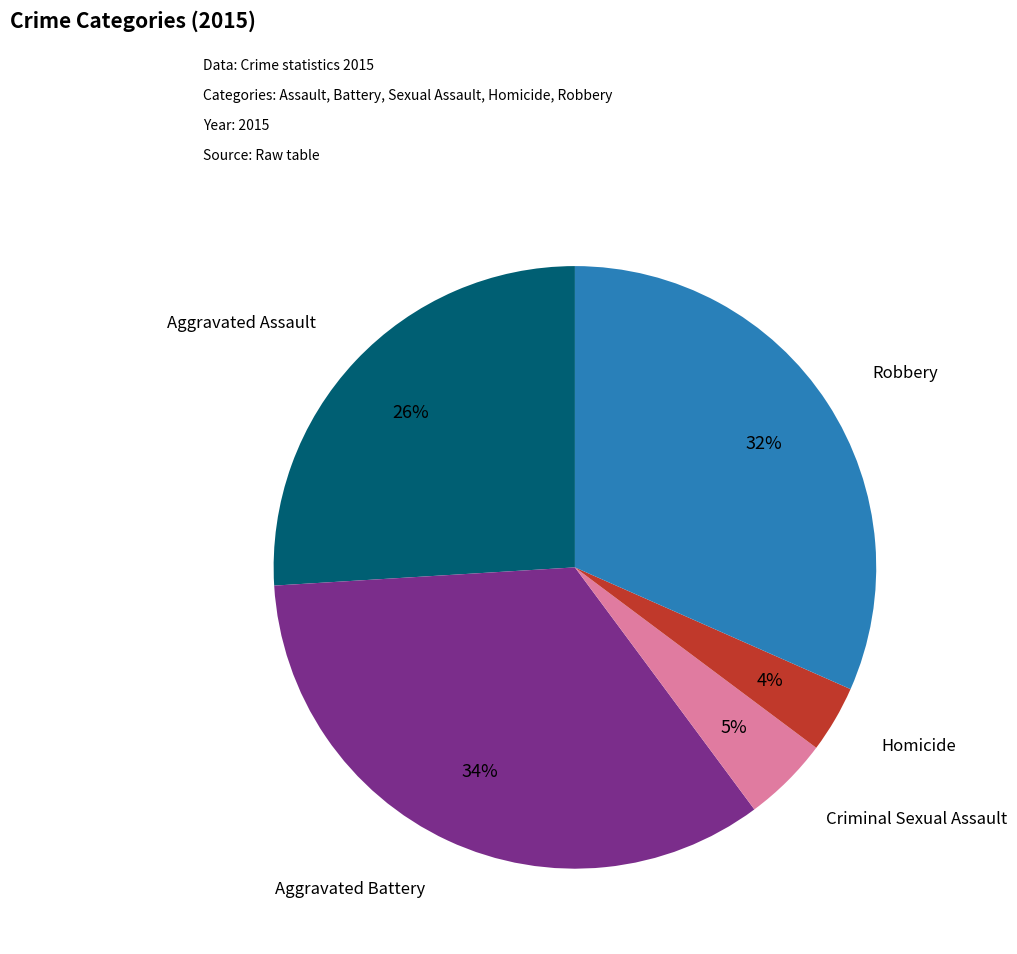

How many slices are in this pie chart?

5